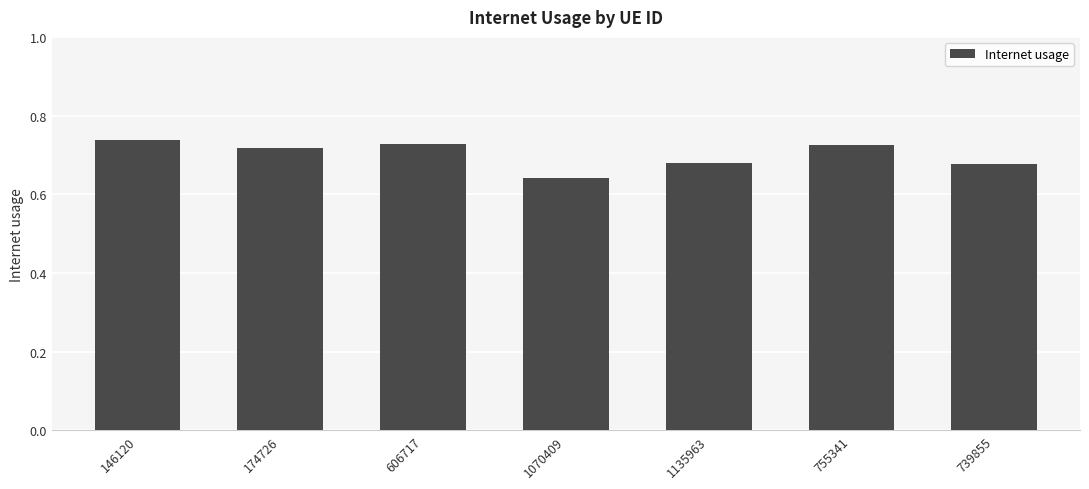

Count the values in the range 0 to 1.

7